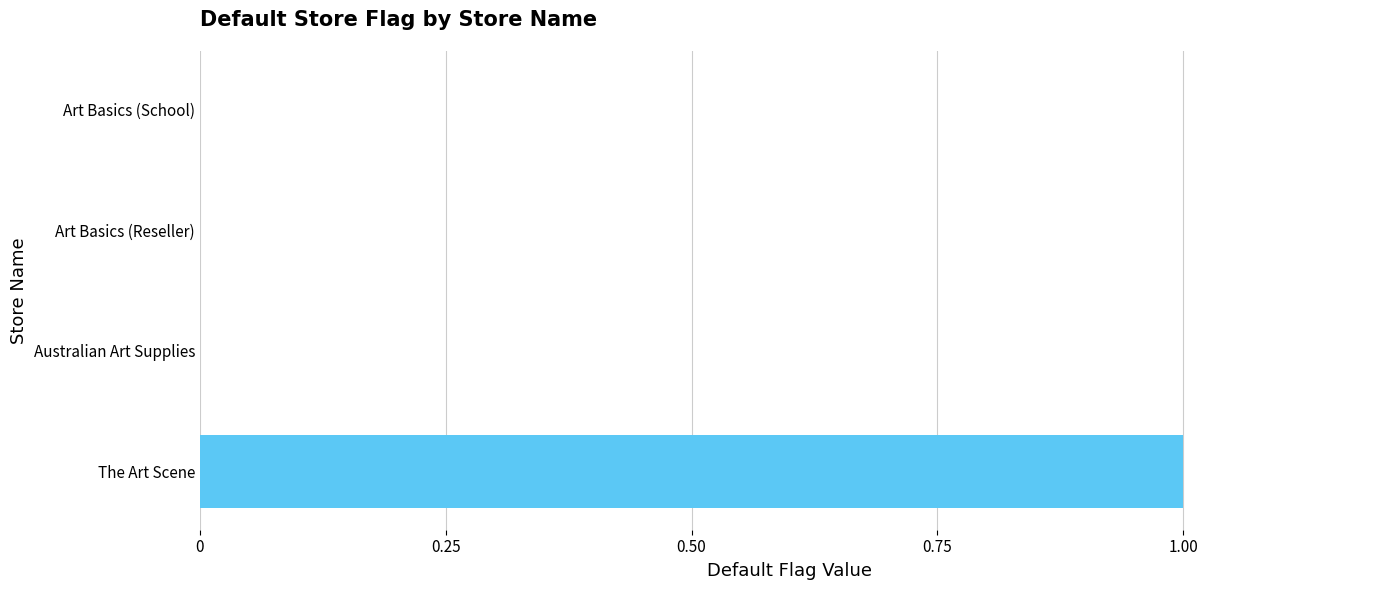

What is the greatest value displayed?

1